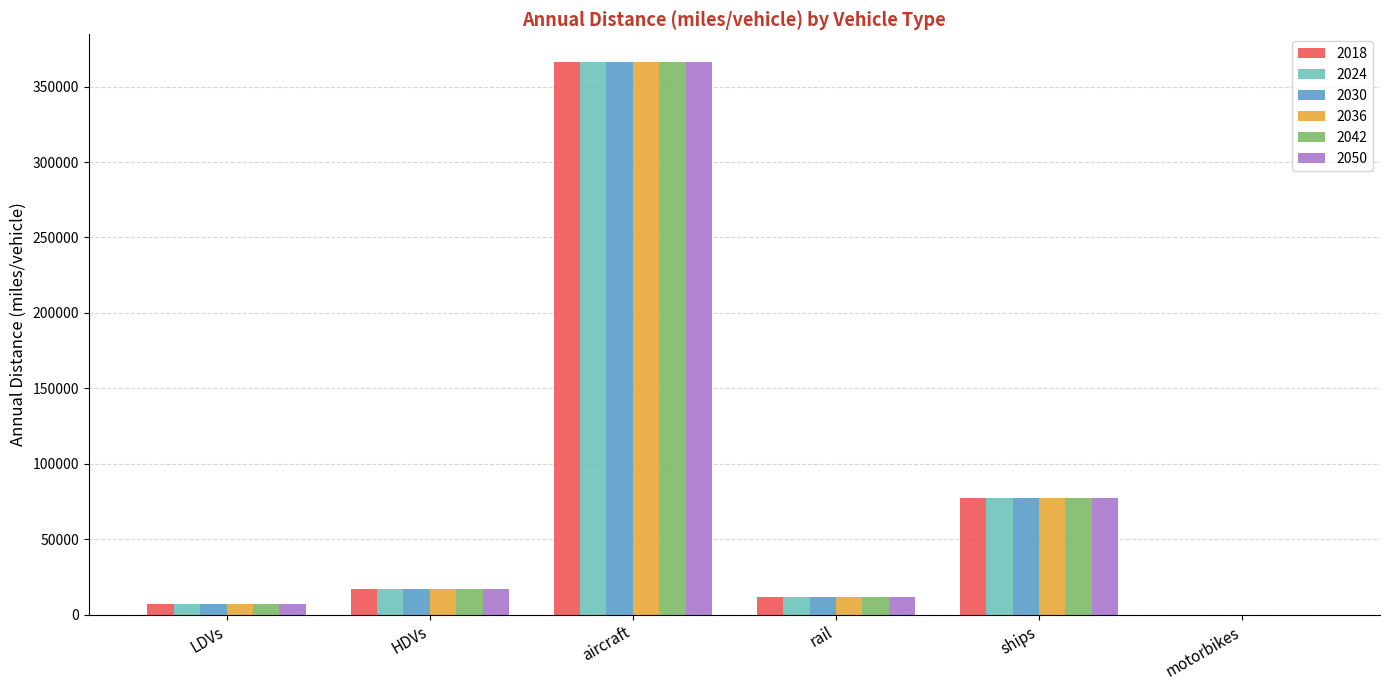

Count the number of data series in this chart.

6